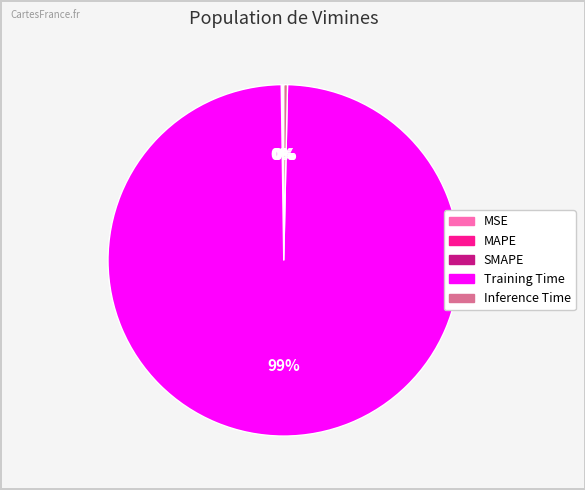

To the nearest percent, what is the average slice percentage?

20%